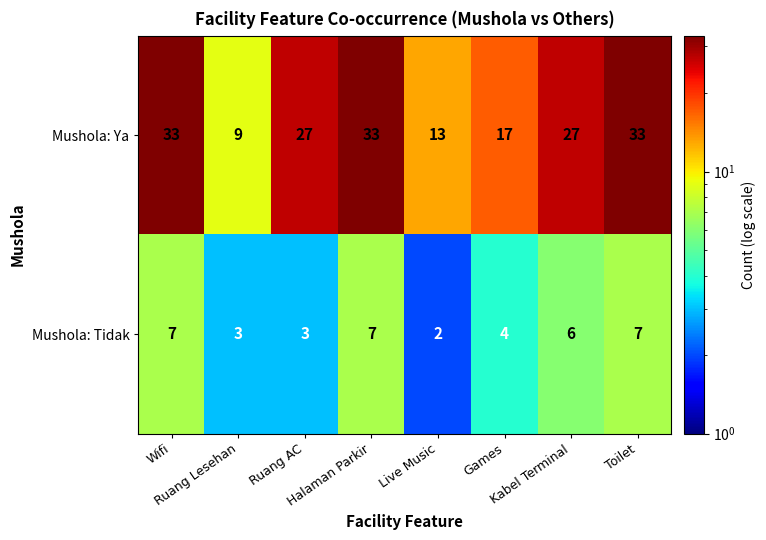

At how many categories does at least one series exceed 32?

3